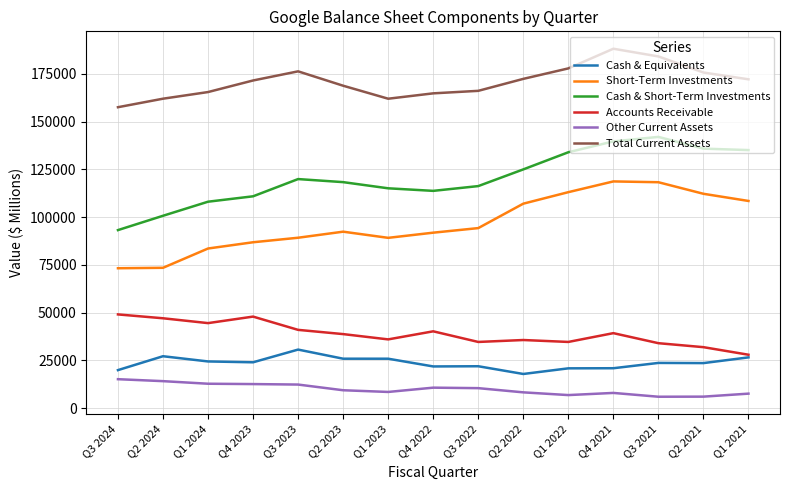

At Q1 2022, list the series in order from largest to smallest.

Total Current Assets, Cash & Short-Term Investments, Short-Term Investments, Accounts Receivable, Cash & Equivalents, Other Current Assets